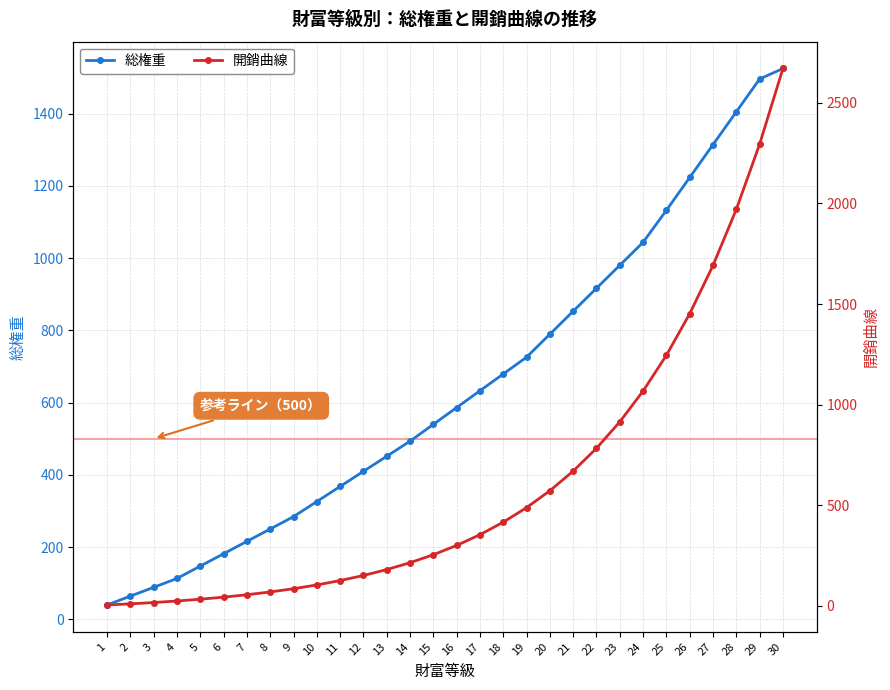

What is the sum of all 総権重 values?

19272.5